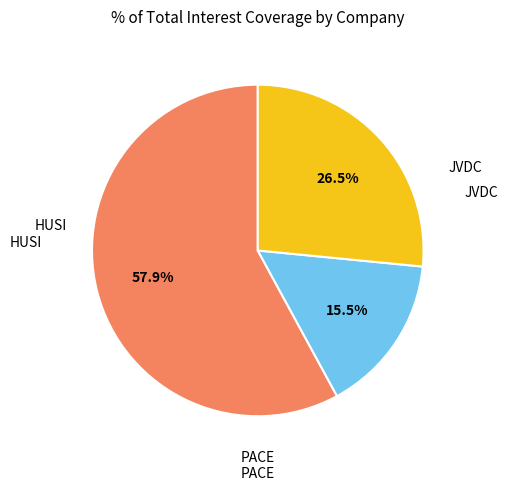

Is there a majority slice in this chart?

Yes